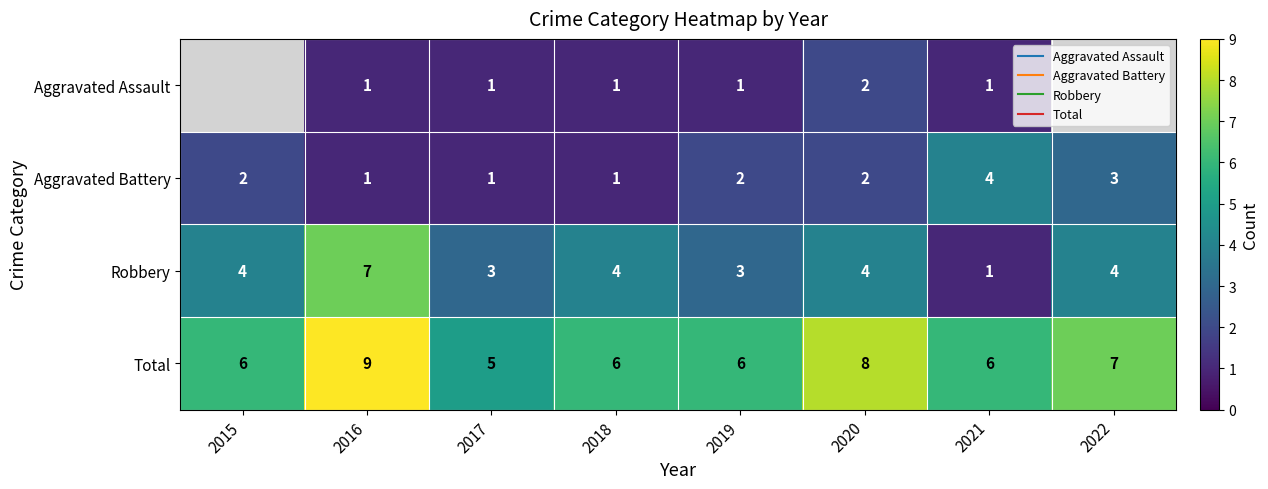

Rank the series by their average value, from lowest to highest.

Aggravated Assault, Aggravated Battery, Robbery, Total